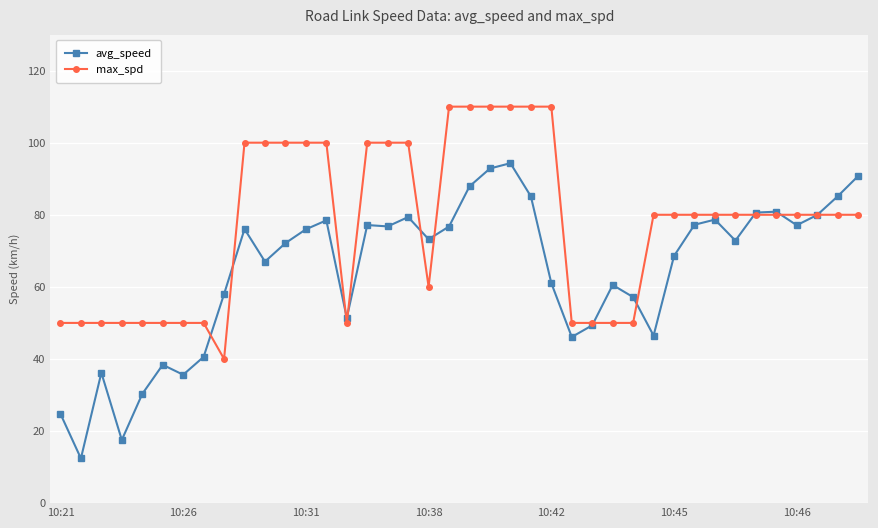

What is the sum of all max_spd values?

3090.0